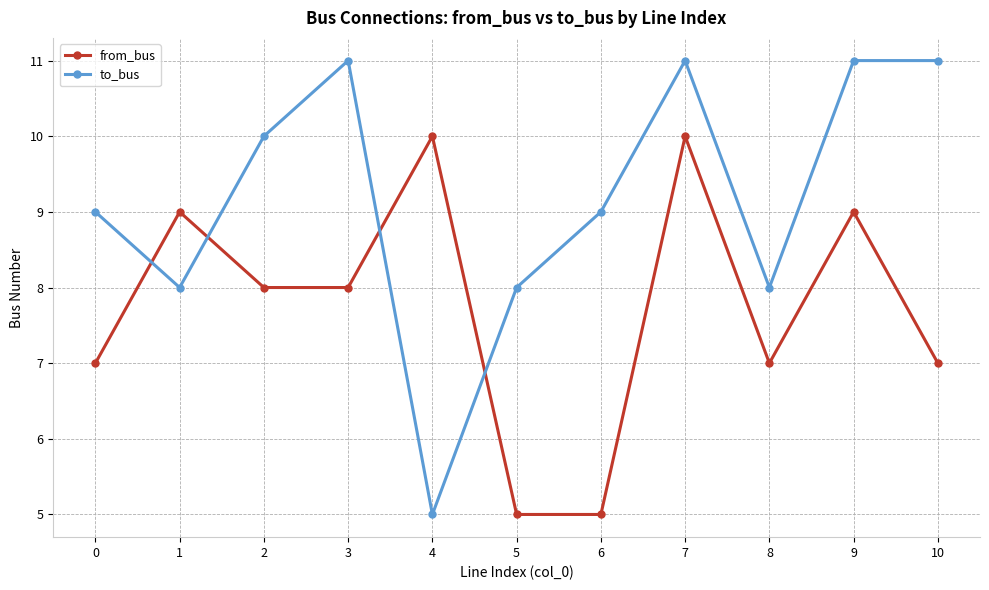

Reading right to left, extract all data points from this chart.

from_bus: 10=7	9=9	8=7	7=10	6=5	5=5	4=10	3=8	2=8	1=9	0=7
to_bus: 10=11	9=11	8=8	7=11	6=9	5=8	4=5	3=11	2=10	1=8	0=9